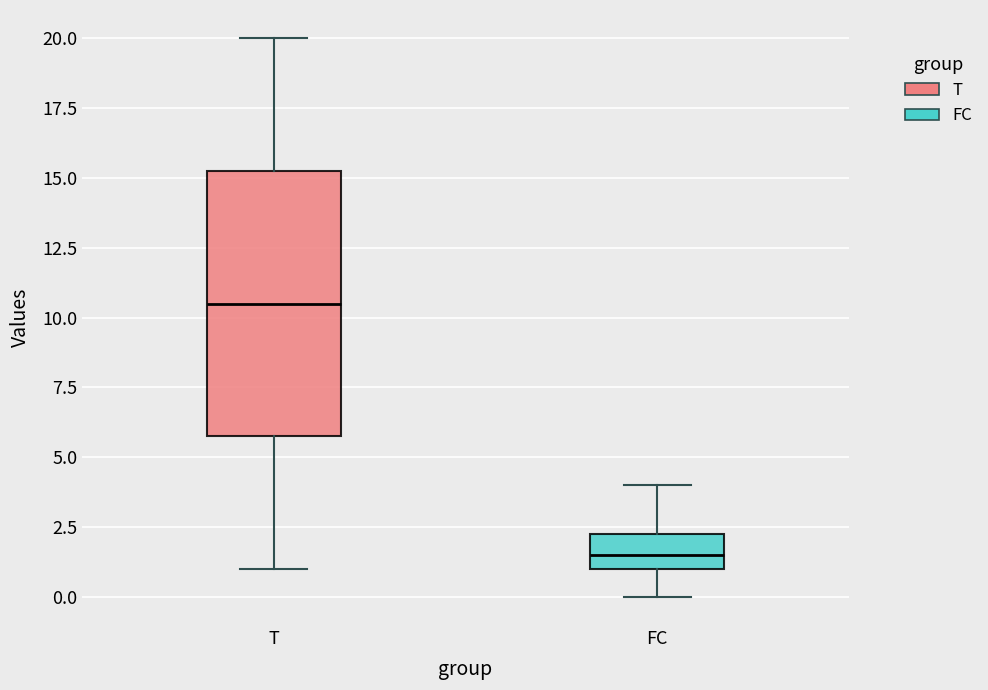

Where is the lower edge of the box for T on the y-axis? The values are not printed on the chart, so give them approximately, as read against the axis.

6.0